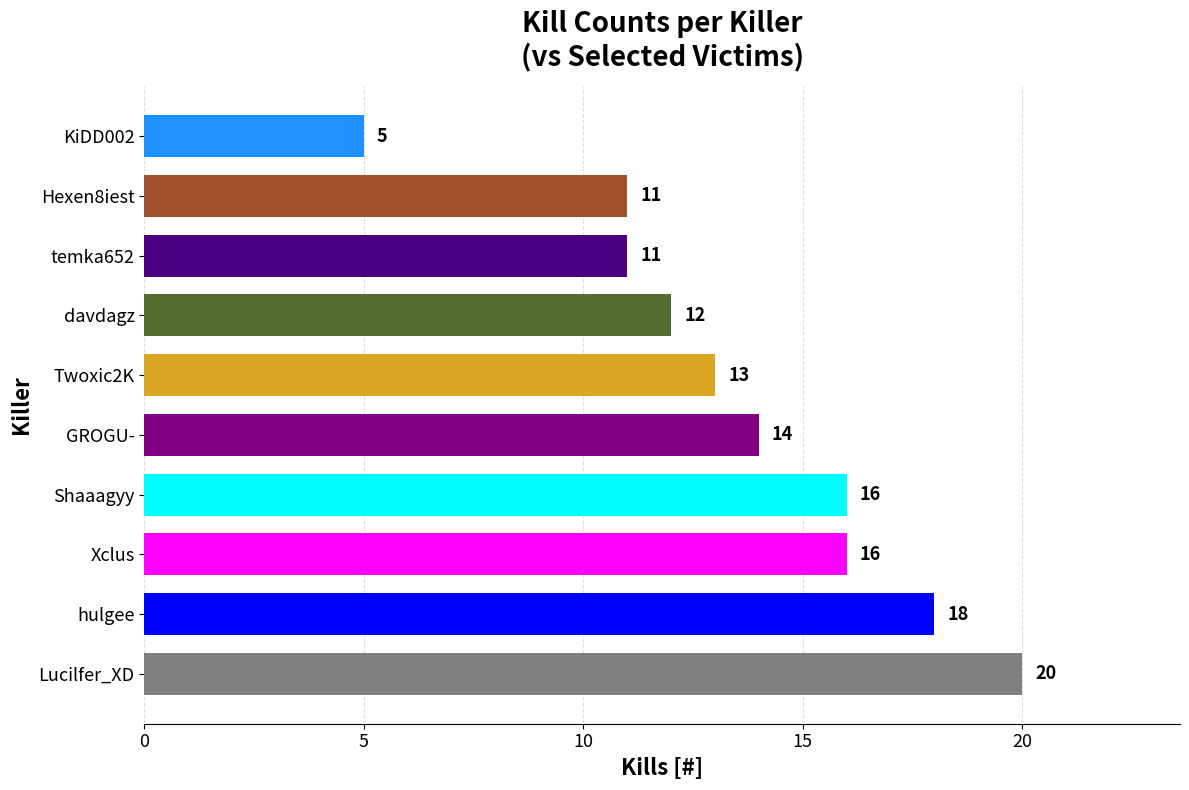

What is the change in value from hulgee to Hexen8iest?

-7